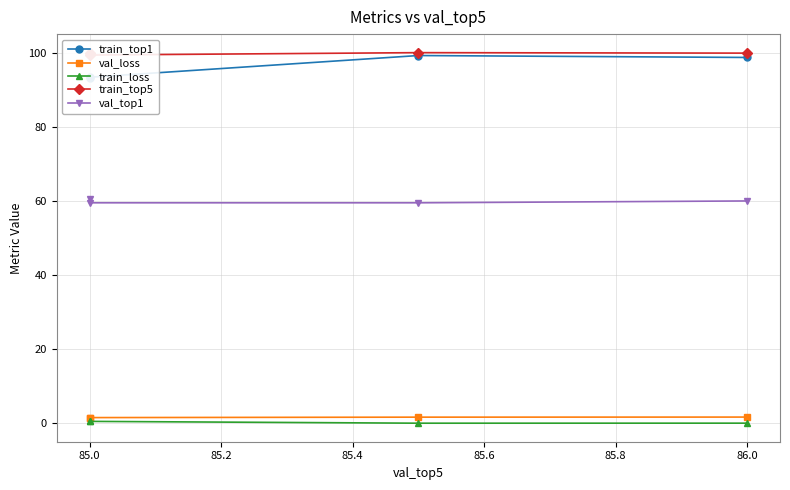

True or false: train_top1 and val_top1 intersect in this chart.

False